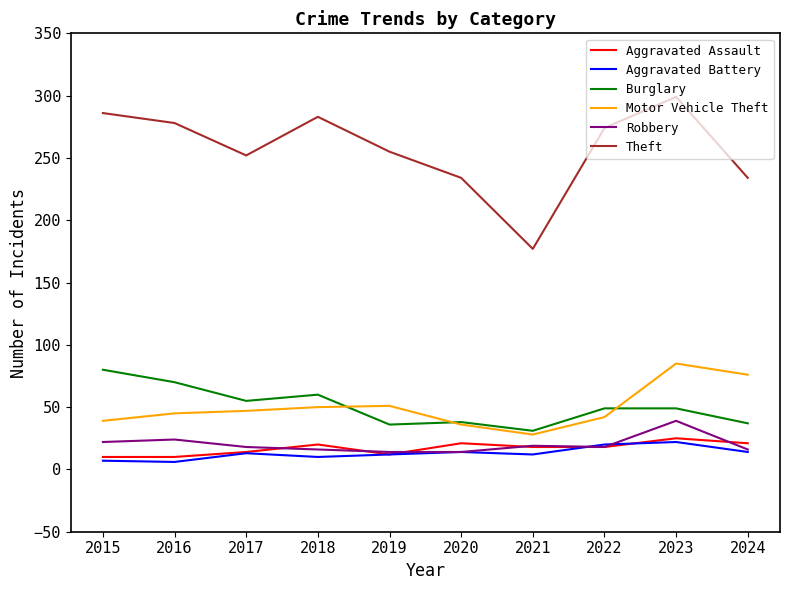

What is the highest value of the Burglary series?

80